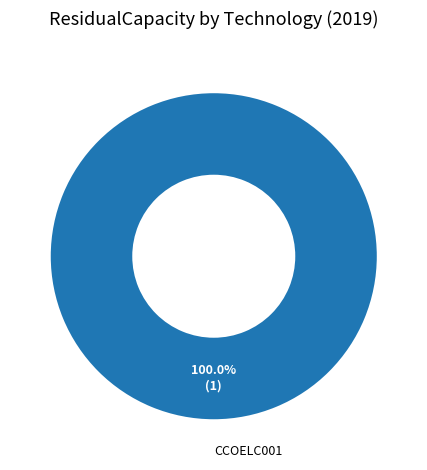

Is CCOELC001 the majority of the pie?

Yes